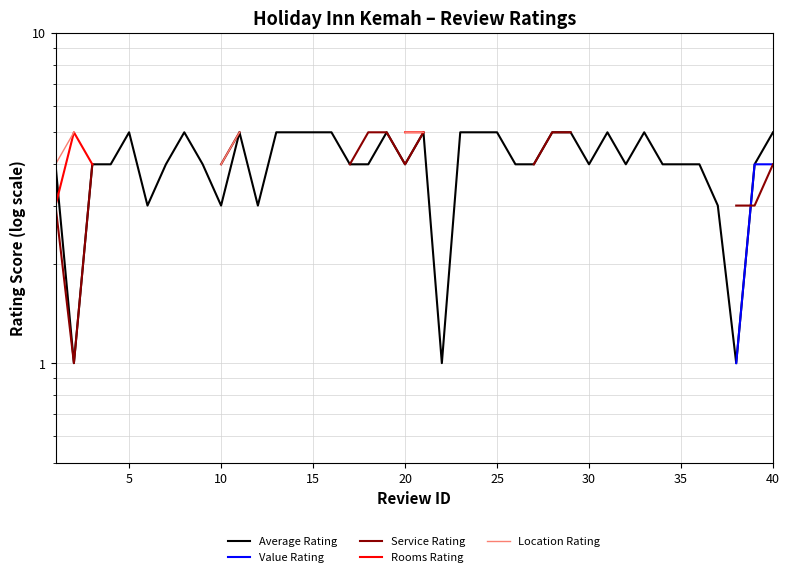

At how many categories does at least one series exceed 3?

35